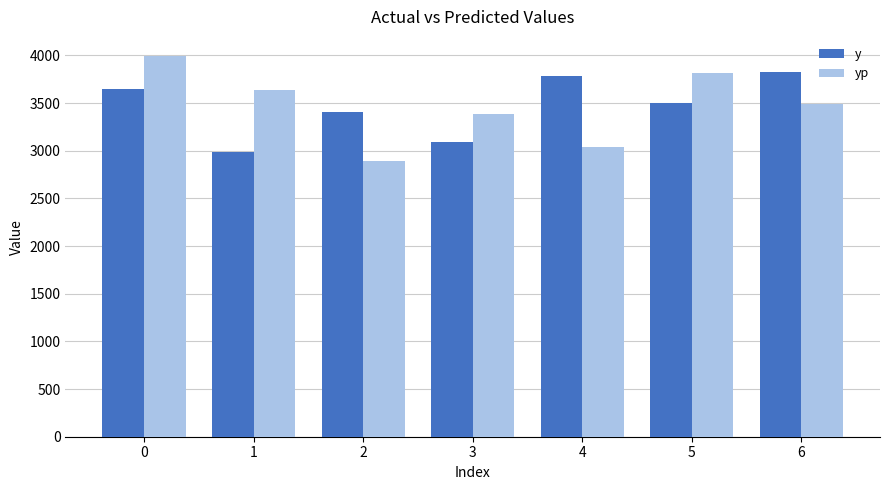

What is the difference between the maximum and minimum values in the yp series?

1103.8